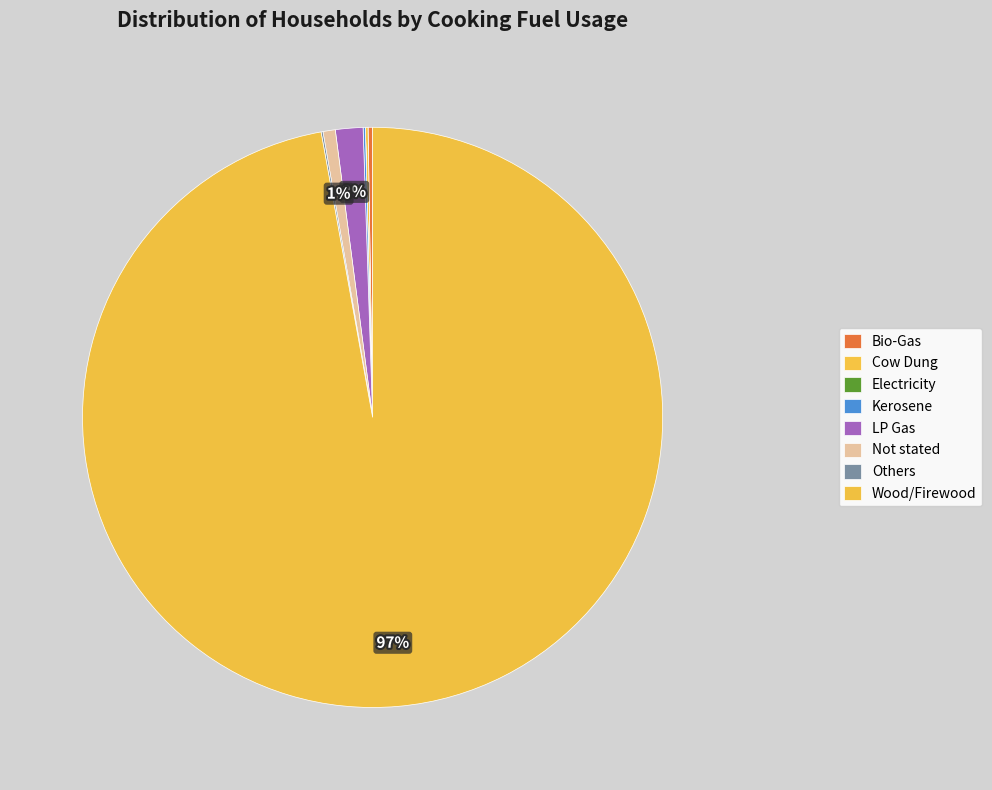

What portion of the pie excludes Bio-Gas?

99.8%